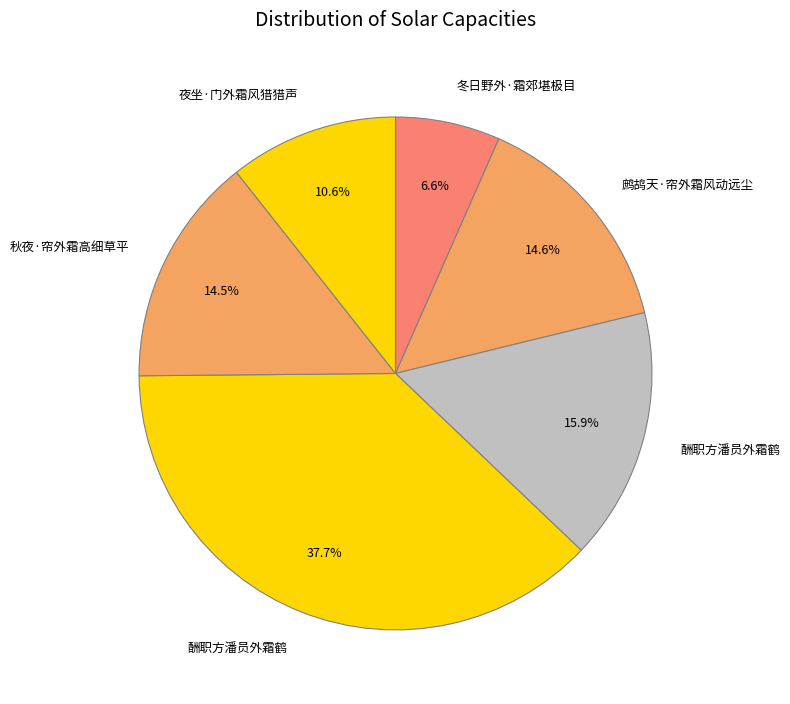

To the nearest percent, what is the difference between the largest and smallest slice percentages?

31%